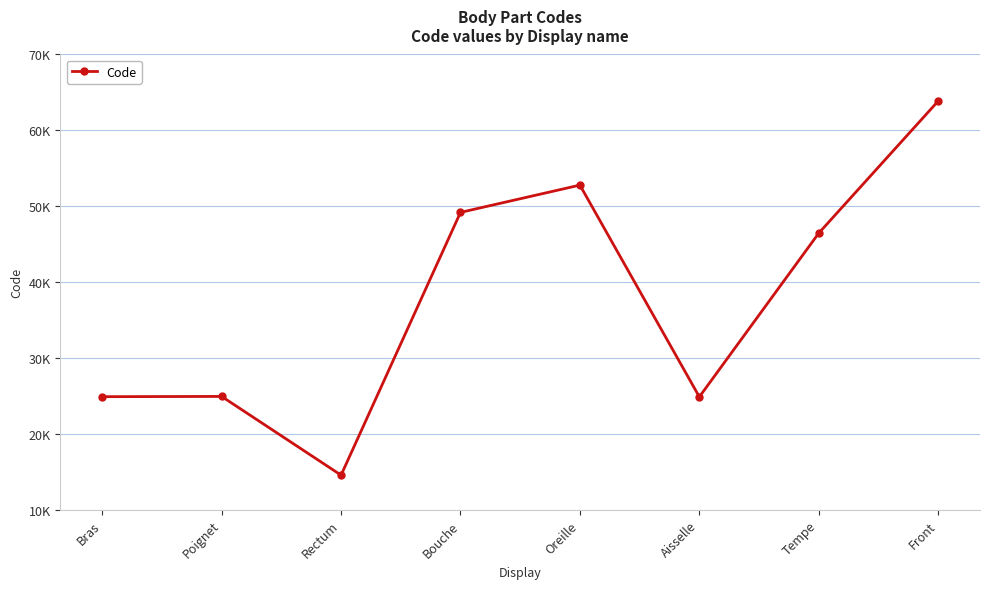

Reading right to left, extract all data points from this chart.

63864	46450	24864	52780	49184	14544	24922	24890